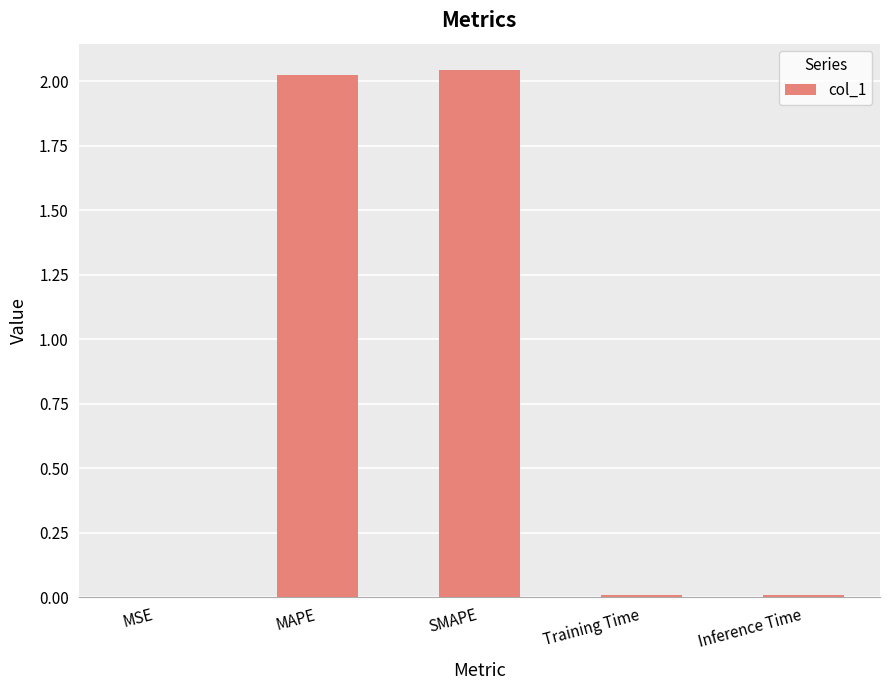

The value at SMAPE is 0.5. True or false?

False